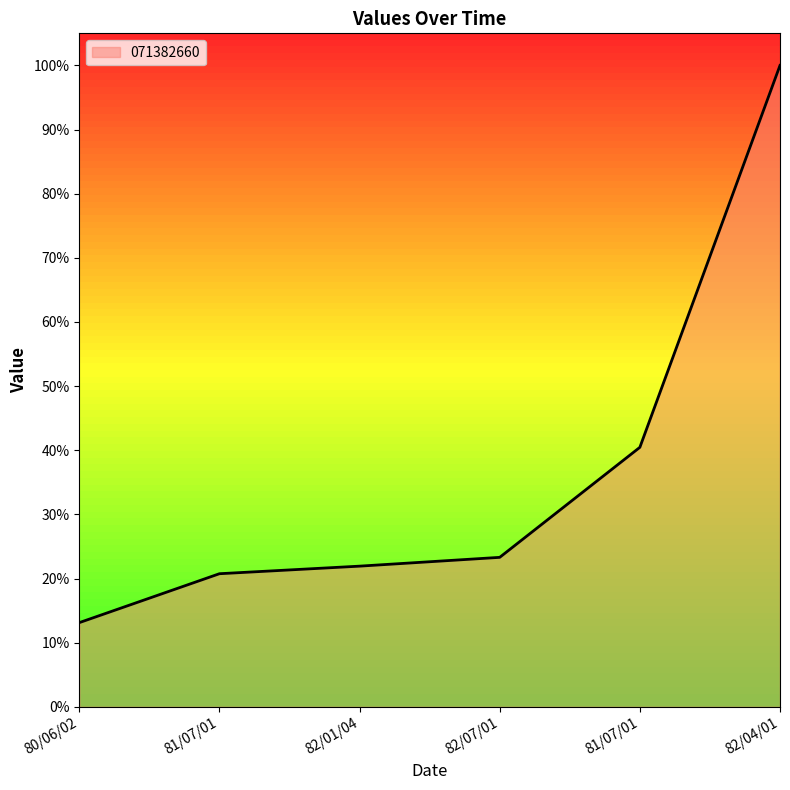

What is the difference between the second highest and minimum values?

0.3